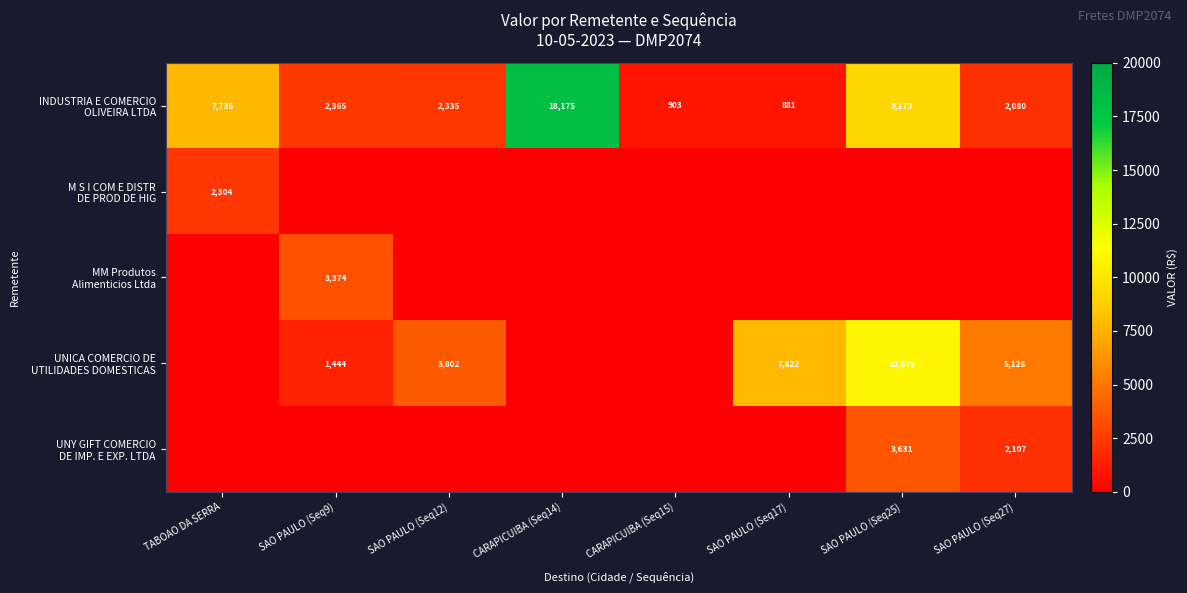

At which category is the sum across all series the highest?

SAO PAULO (Seq25)